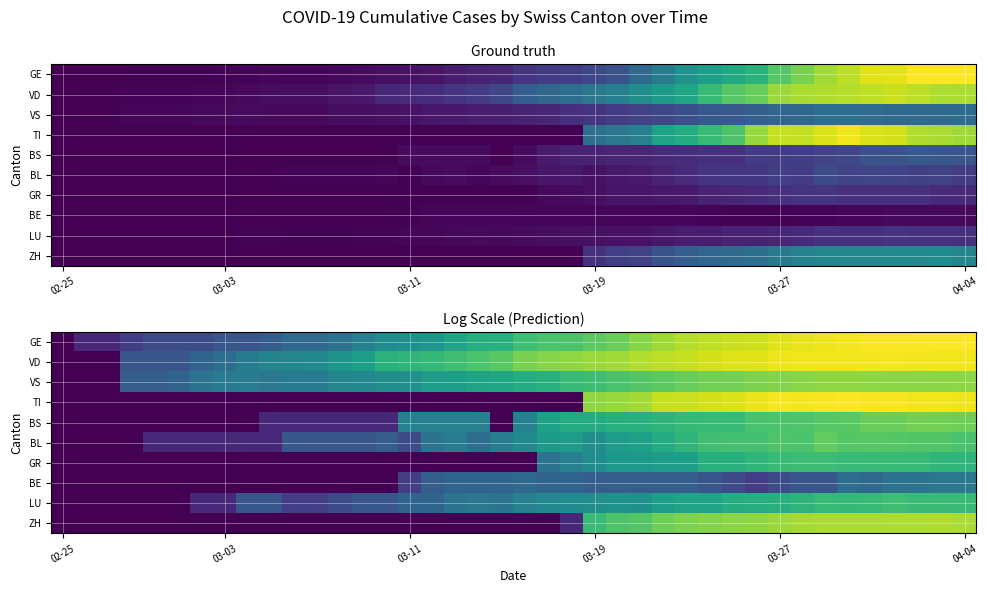

What is the greatest value displayed?

6.1